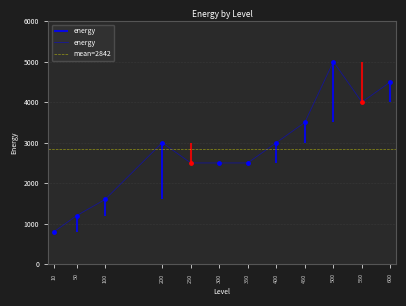

What is the ratio of the value at 10 to the value at 500?

0.2